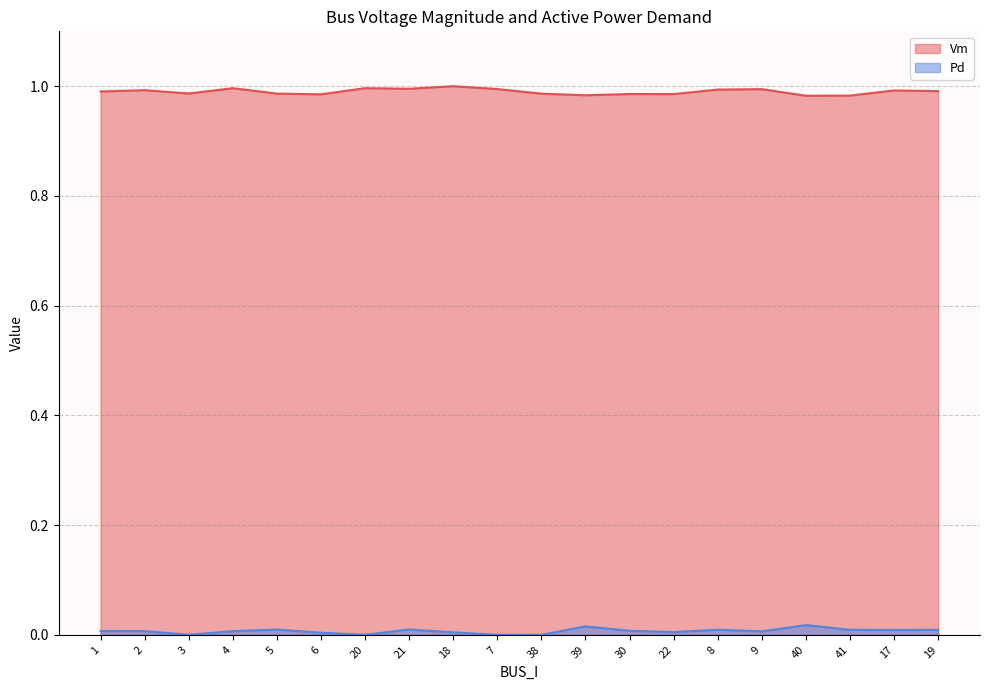

The Pd series shows 0.0 at 18. True or false?

True